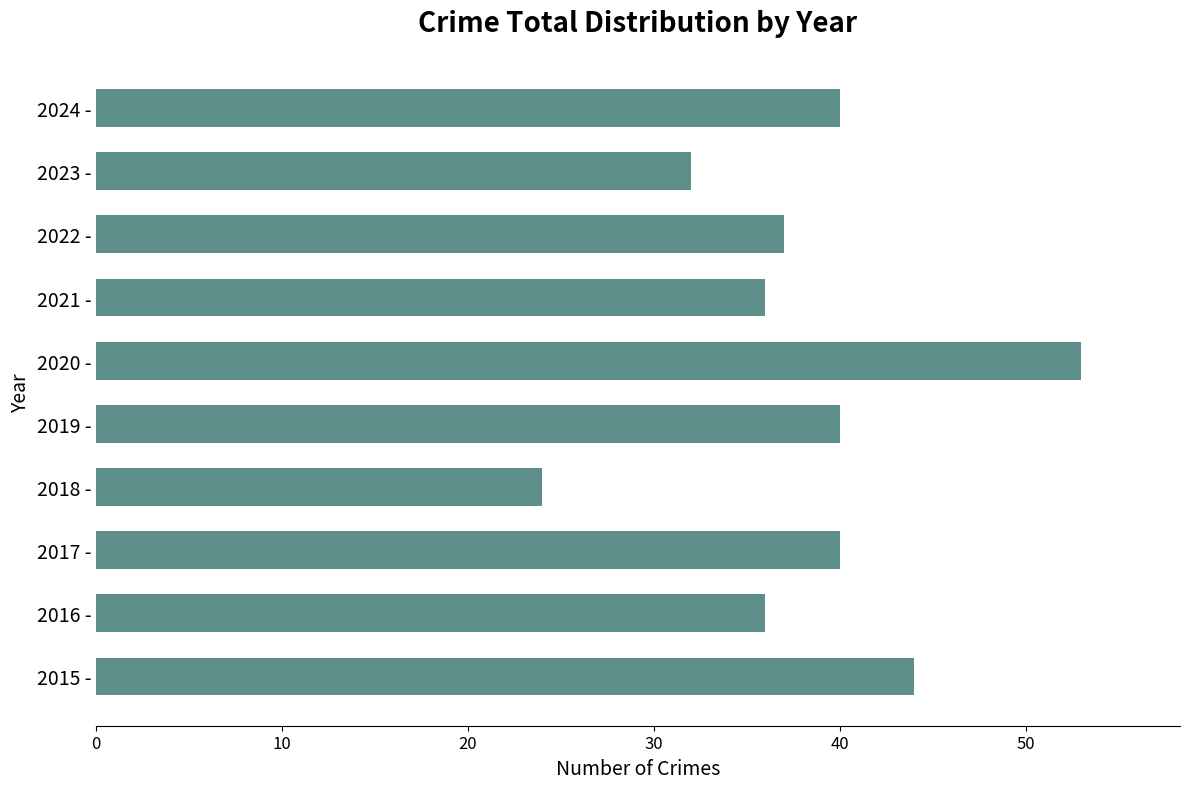

What is the smallest value displayed?

24